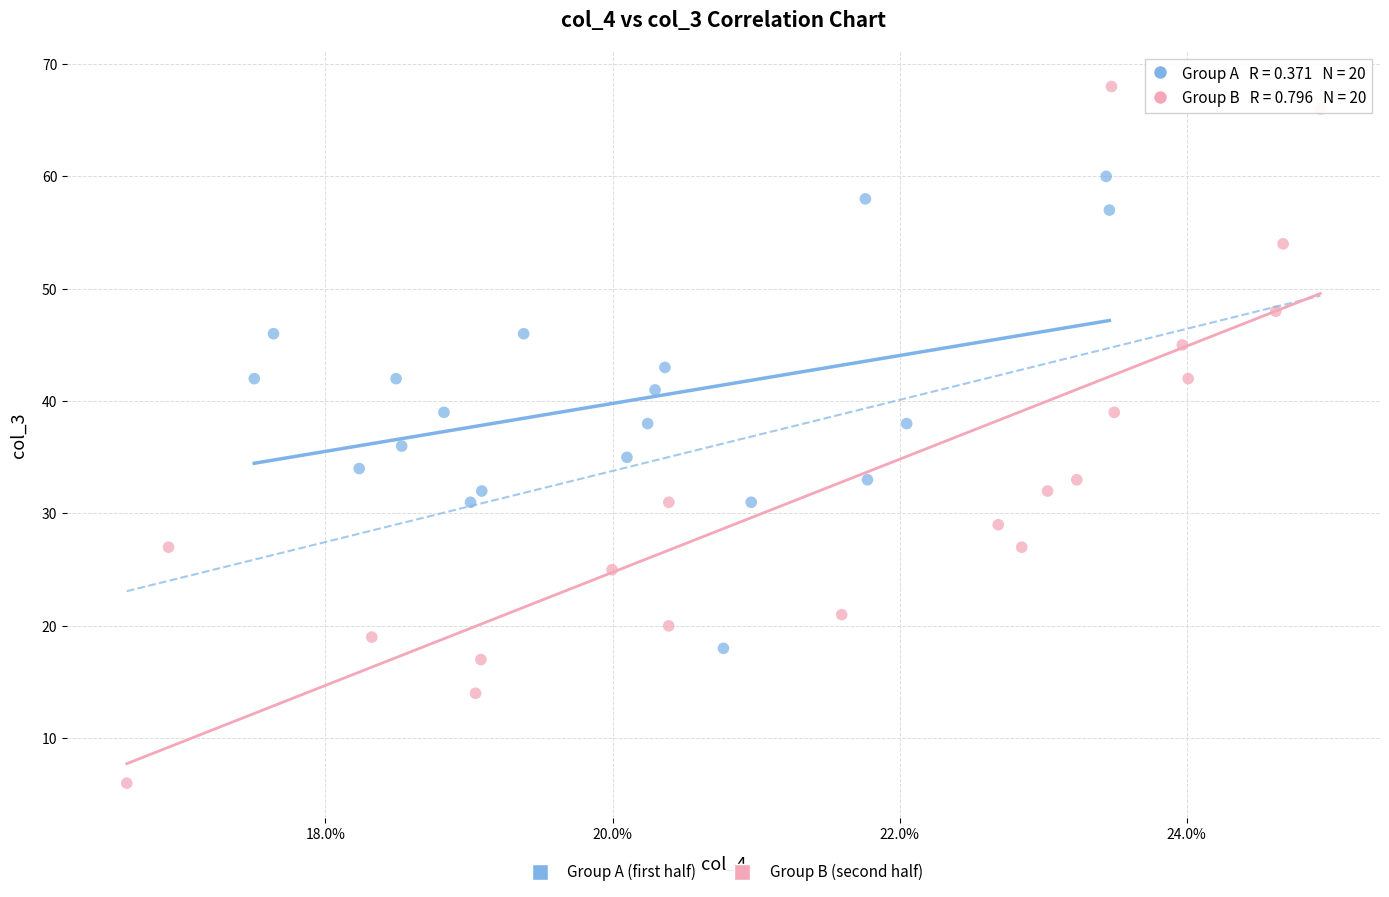

What are all the series names shown in the legend?

Group A (first half), Group B (second half)